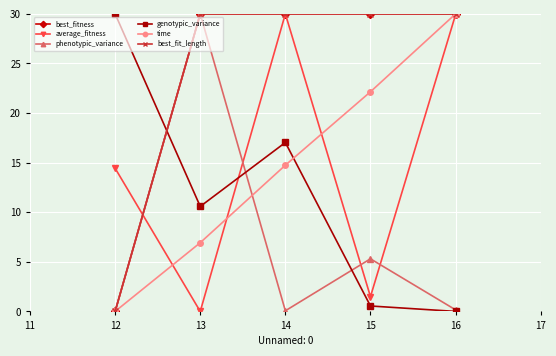

Is this an area chart (filled region under the line)?

No